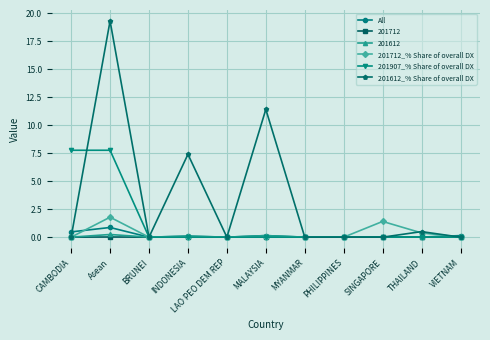

Where is the first local maximum for 201612_% Share of overall DX?

Asean